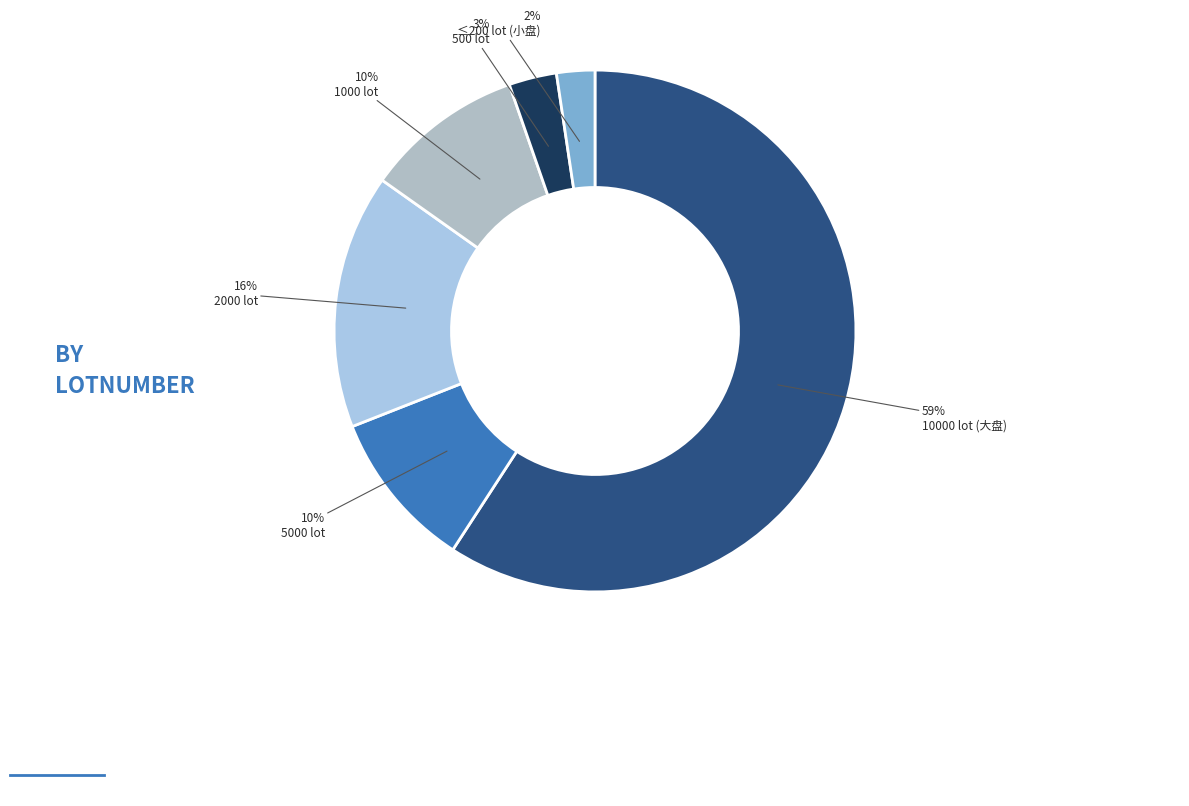

How many segments does this pie chart have?

6